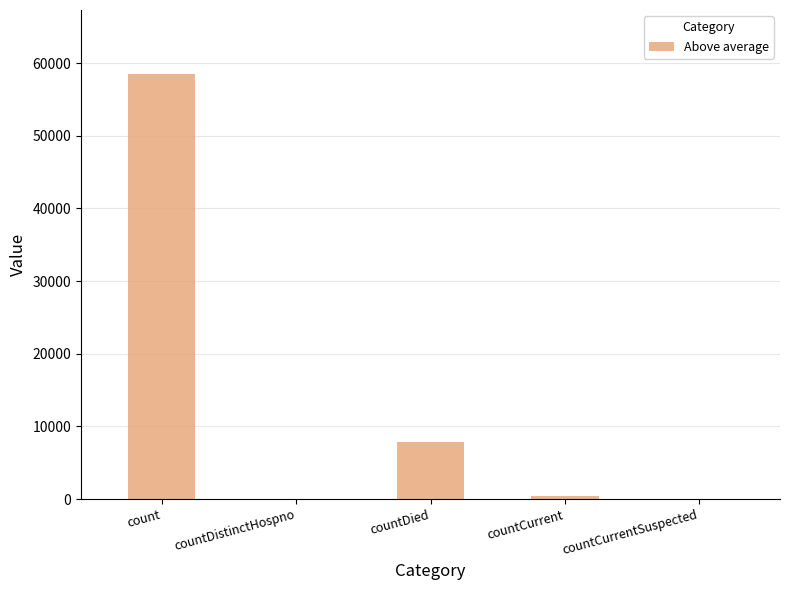

Count the number of categories in the chart.

5